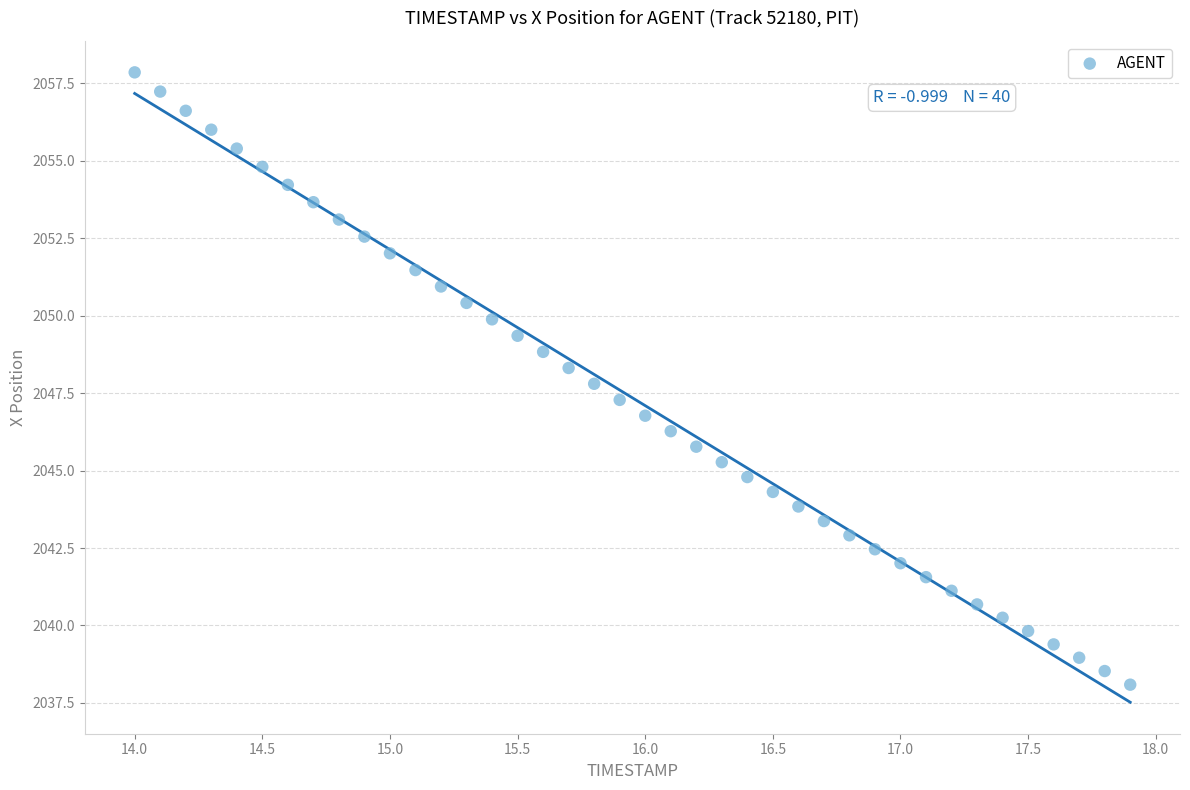

What is the range of X values (max minus min)?

3.9